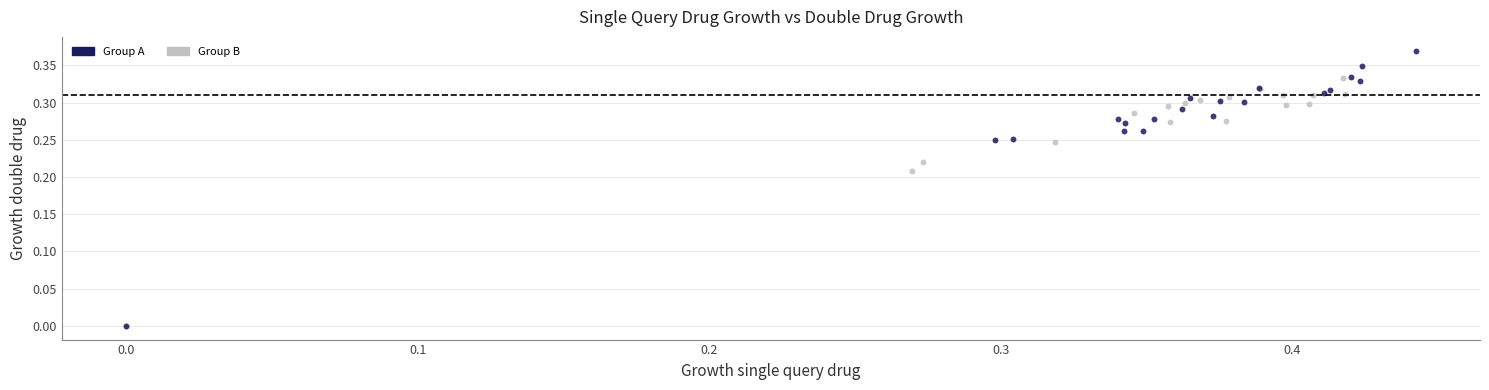

Which series contains the highest Y value?

Group A